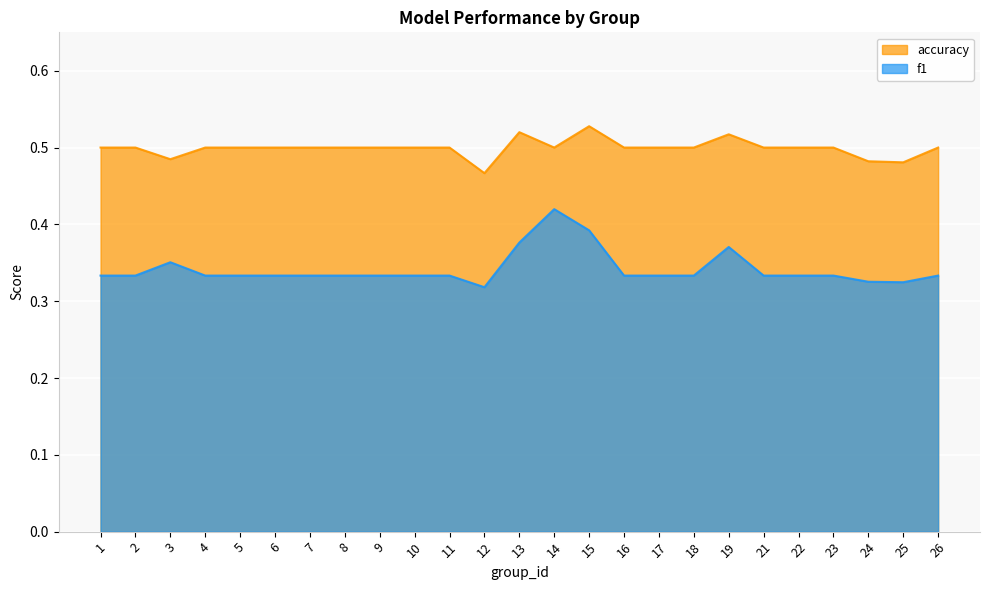

What is the maximum value for accuracy?

0.5